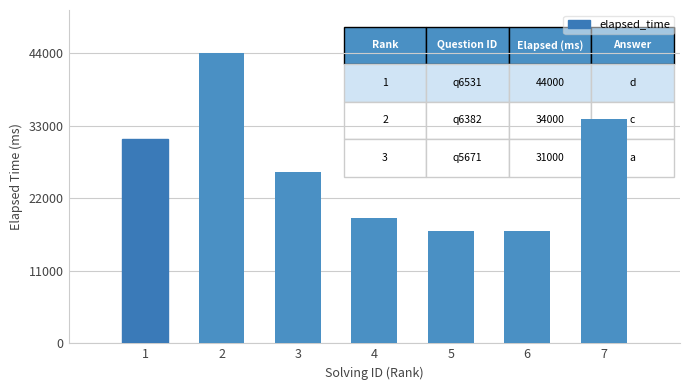

How many series are shown in this chart?

1